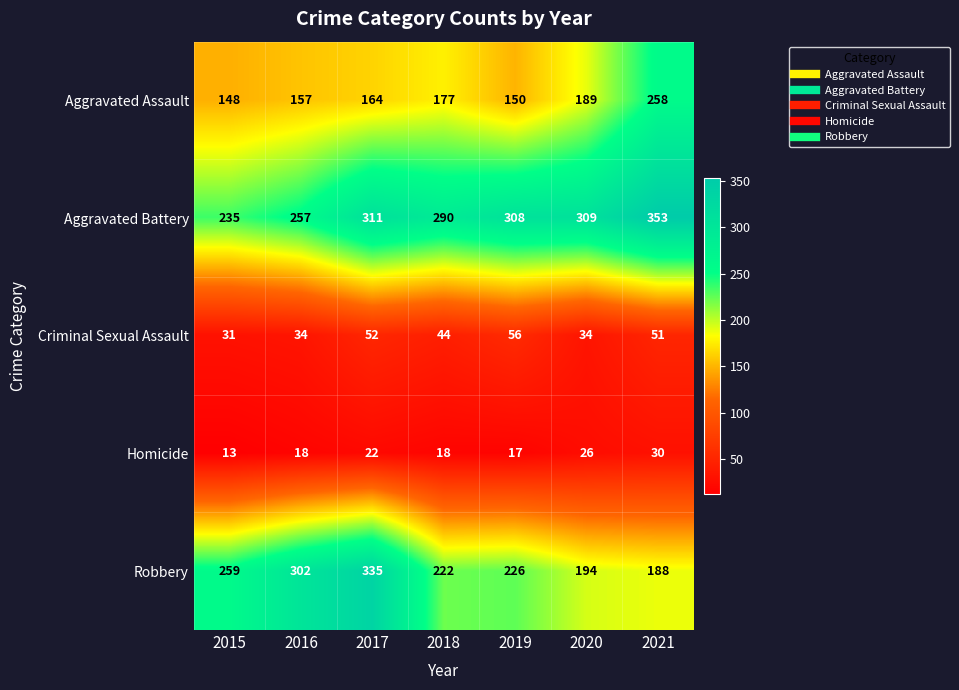

What is the minimum value for Aggravated Assault?

148